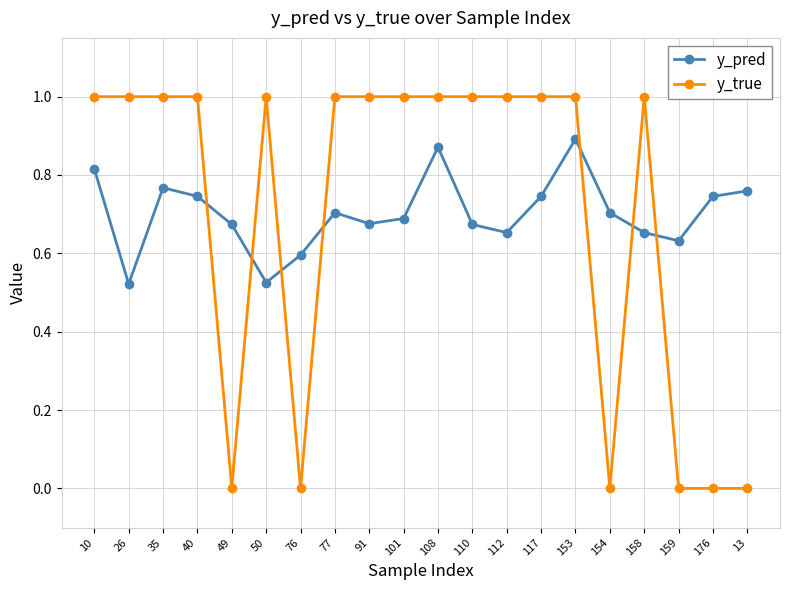

True or false: y_pred has more than 1 points higher than both neighbors.

True